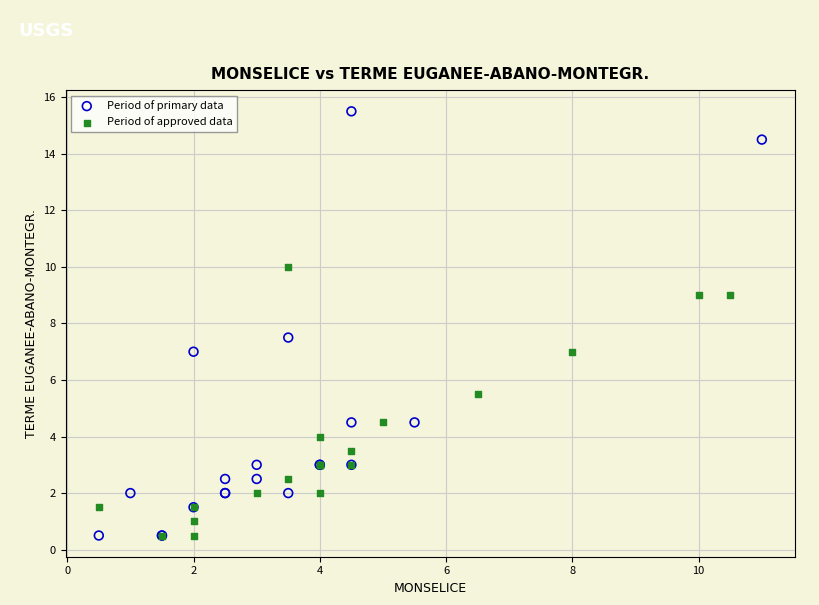

Which series has the largest Y range (max minus min)?

Period of primary data